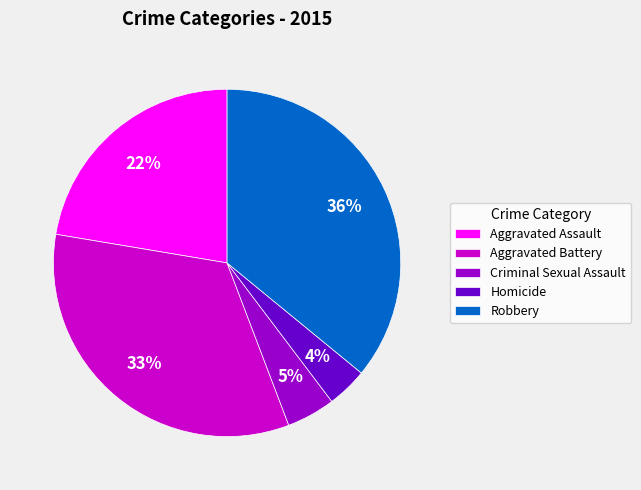

What is the smallest slice in the pie chart?

Homicide